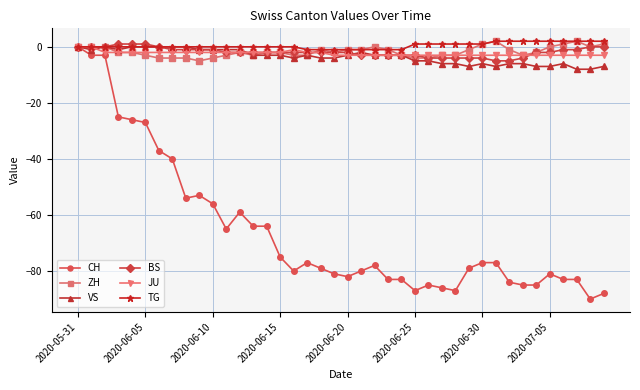

What is the minimum value shown in the chart?

-90